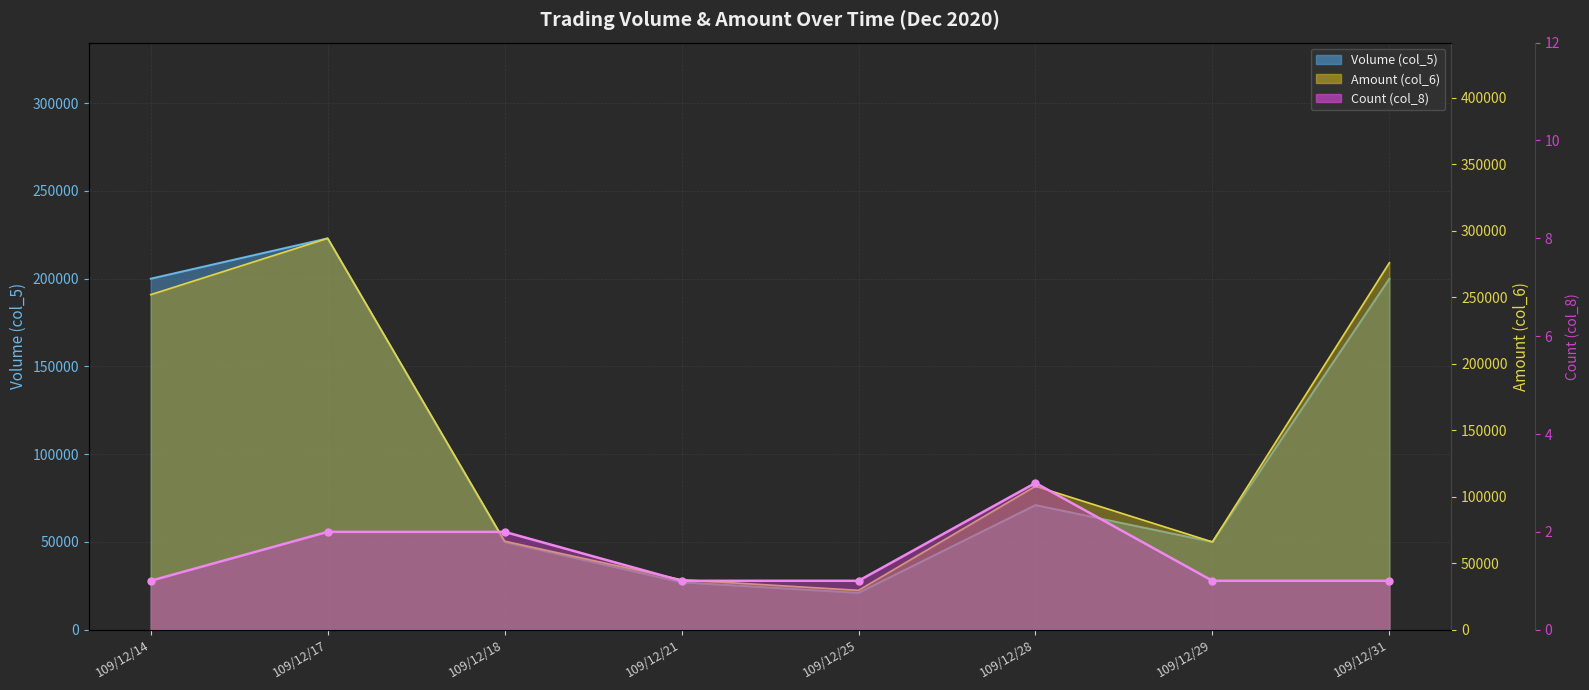

At which label does Amount trend first exceed 107950?

109/12/14